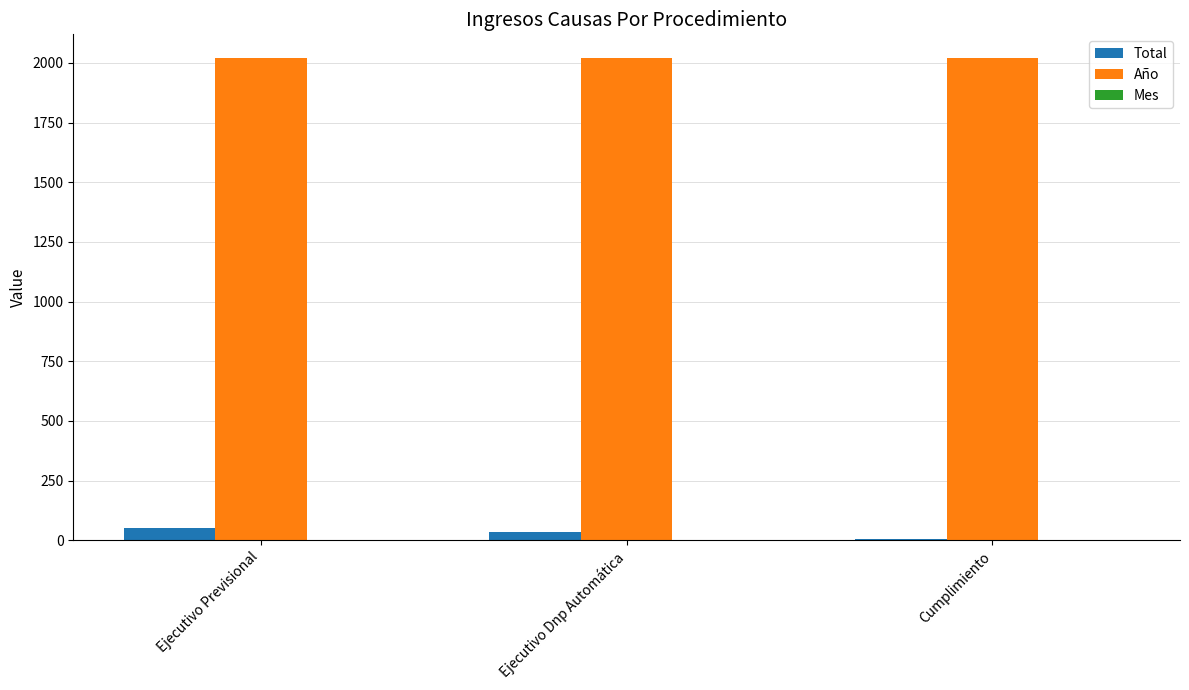

Which series has the largest total across all categories?

Año